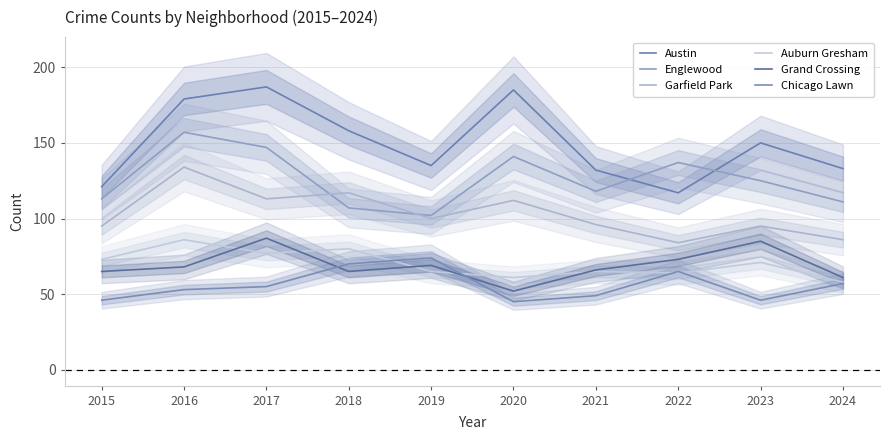

At 2018, list the series in order from largest to smallest.

Austin, Garfield Park, Englewood, Auburn Gresham, Chicago Lawn, Grand Crossing